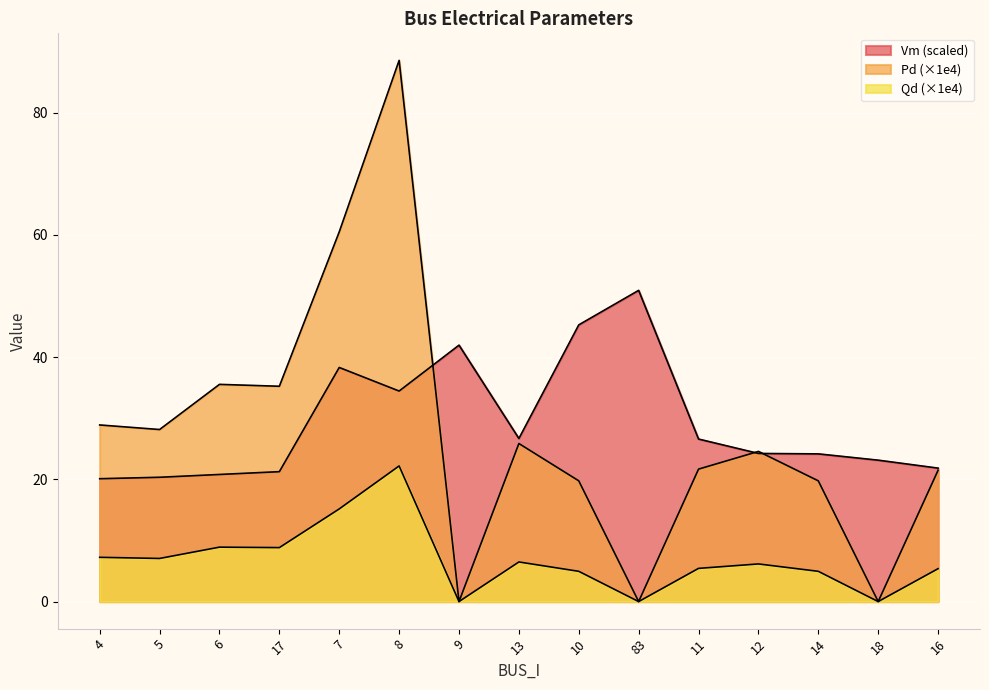

How many lines are shown in the chart?

3